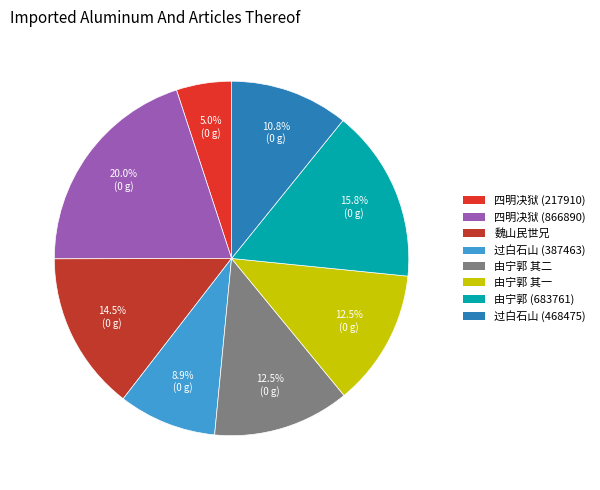

Rank the categories by value from lowest to highest.

四明决狱由宁海道中 (217910), 过白石山由宁家窝诣三门 (387463), 过白石山由宁家窝诣三门 (468475), 由宁郭抵新化镇即事 其一, 由宁郭抵新化镇即事 其二, 魏山民世兄不惜数千里路由宁都至广州改葬先人作此奉谢兼以志感, 由宁郭抵新化镇即事 (683761), 四明决狱由宁海道中 (866890)